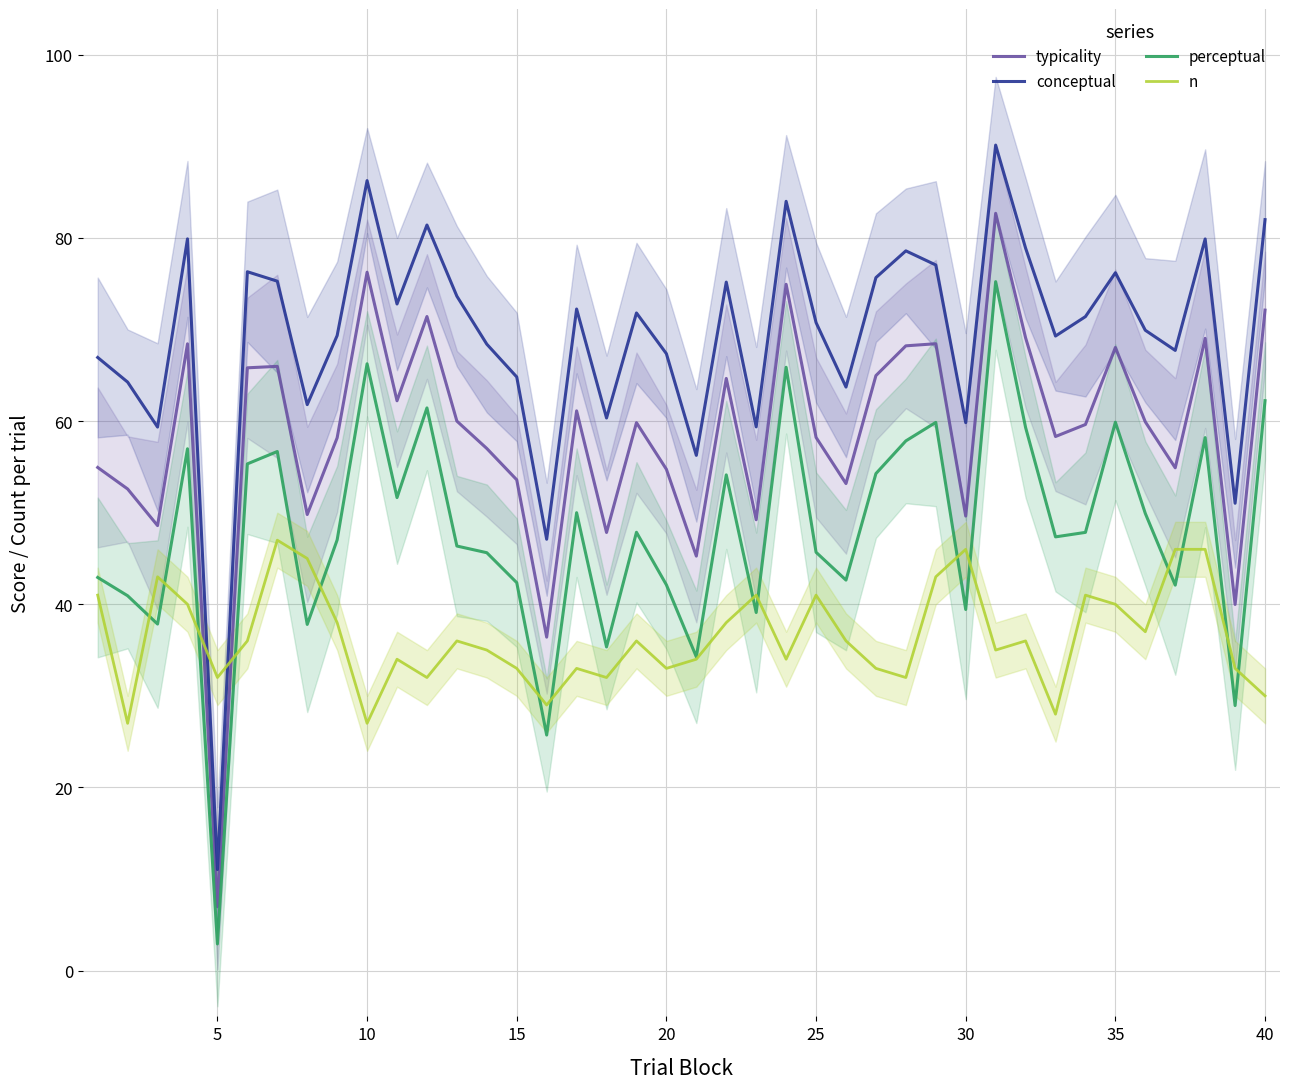

Which category has the lowest value in the perceptual series?

5